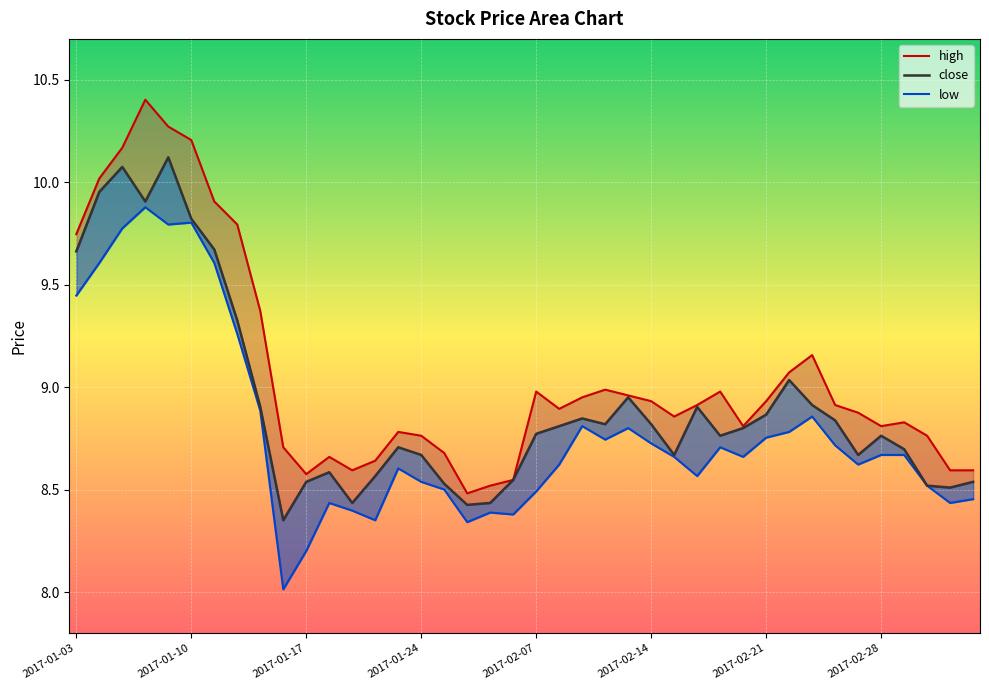

Which series has the widest spread of values?

high